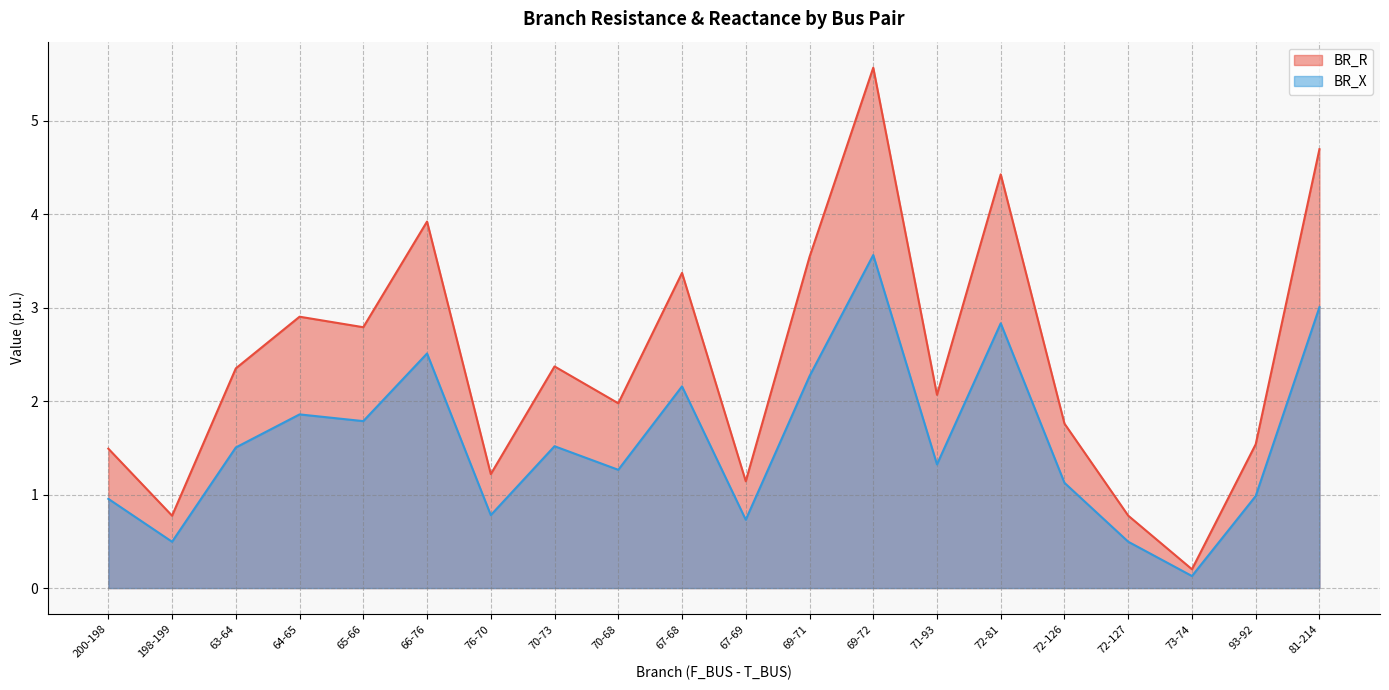

How many lines are shown in the chart?

2